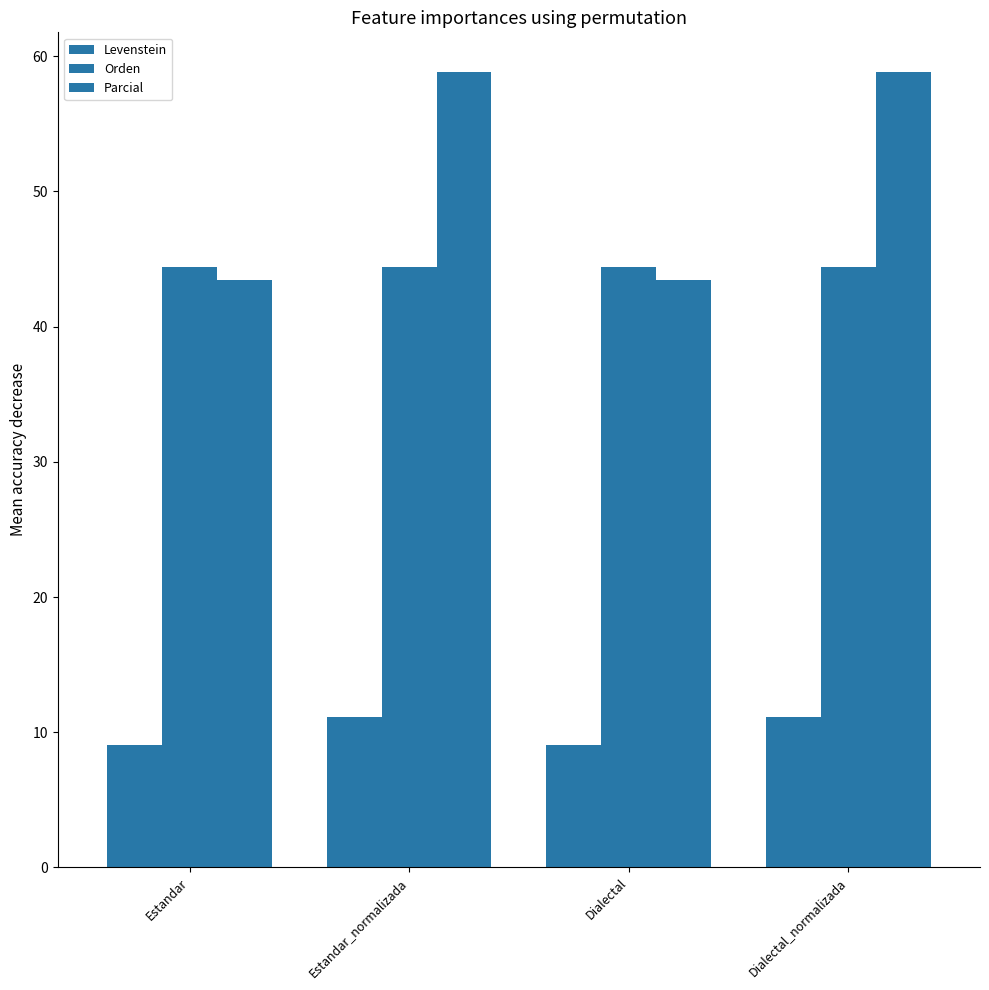

What is the difference between the Parcial values at Estandar_normalizada and Estandar?

15.3